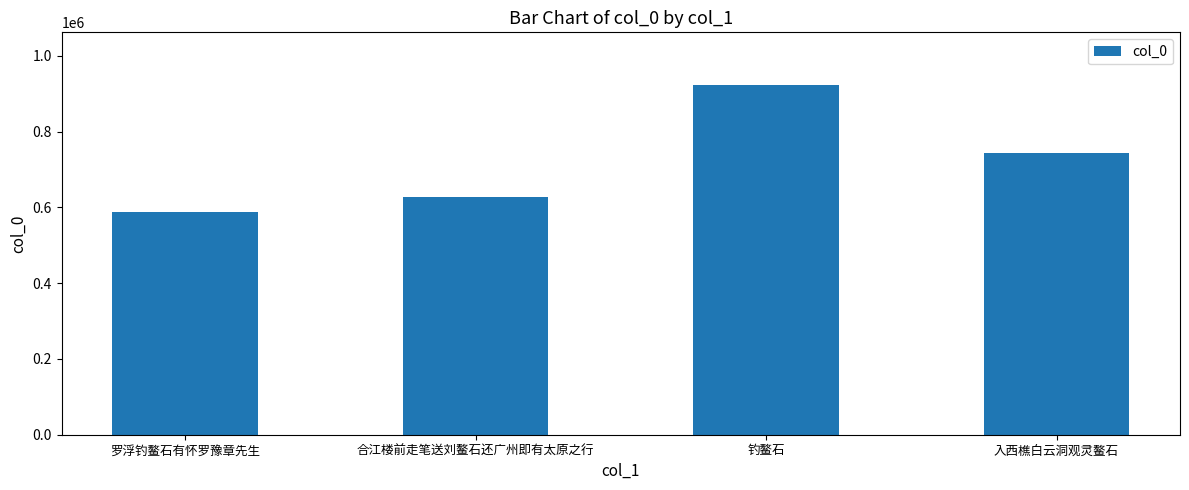

Rank the categories by value from highest to lowest.

钓鳌石, 入西樵白云洞观灵鳌石, 合江楼前走笔送刘鳌石还广州即有太原之行, 罗浮钓鳌石有怀罗豫章先生